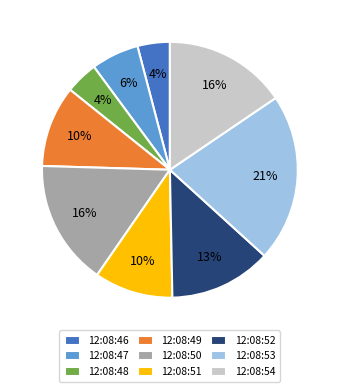

Which slice is the largest?

12:08:53